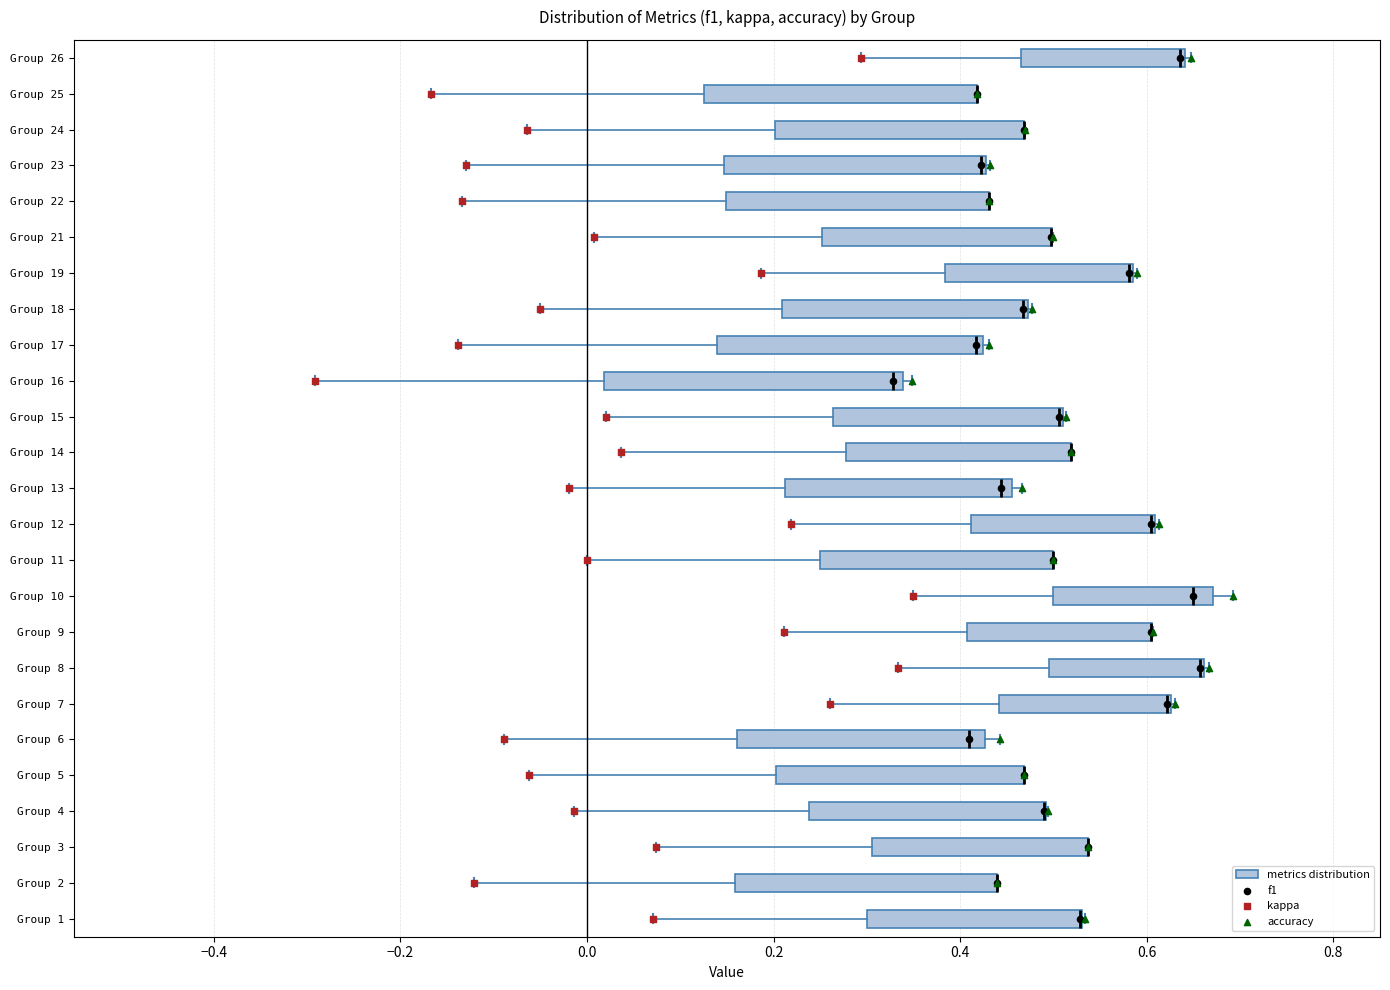

Where does the left whisker of the box for Group 1 end on the x-axis? The values are not printed on the chart, so give them approximately, as read against the axis.

0.08